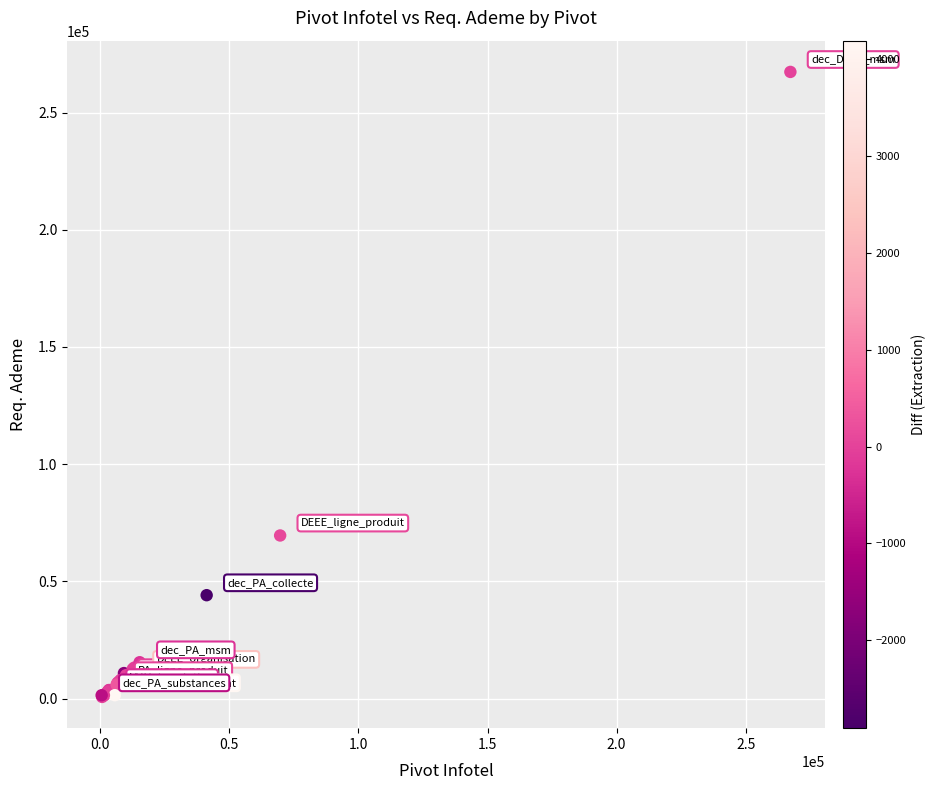

What Y value in the scatter plot is closest to 134009?

69562